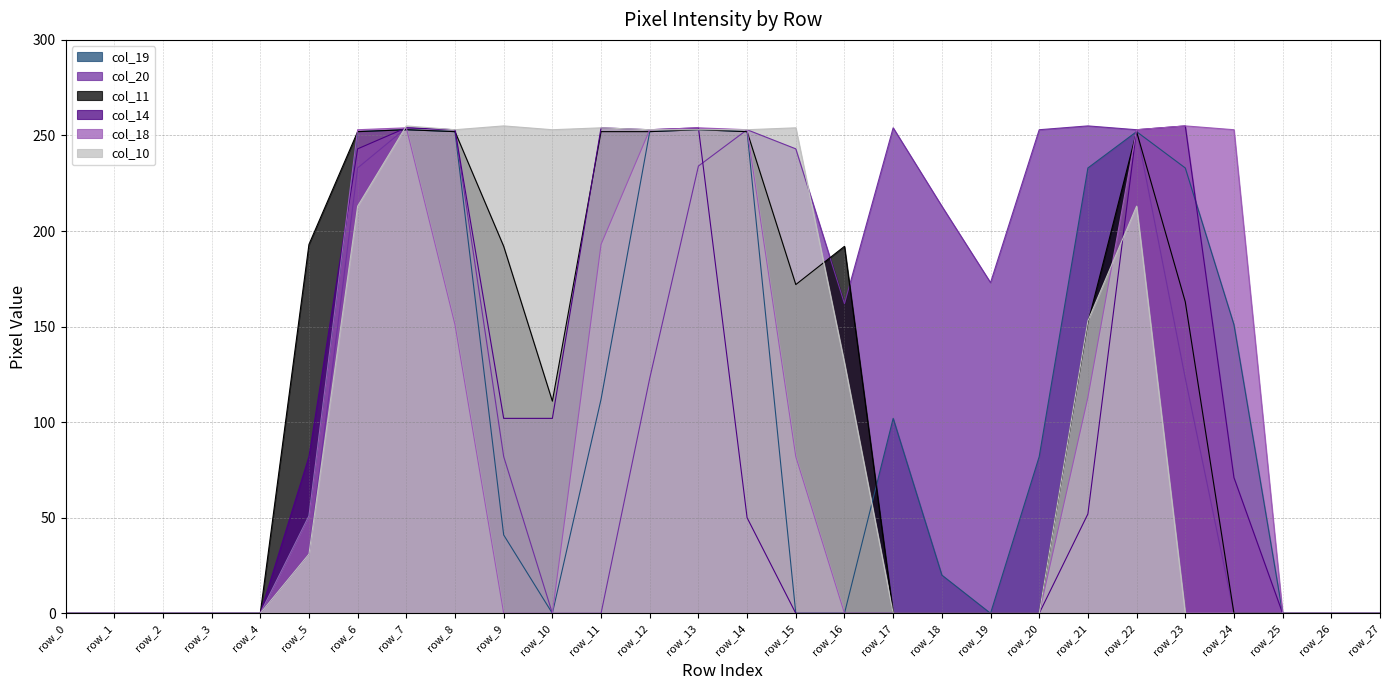

Reading right to left, extract all data points from this chart.

col_19: 0	0	0	151	233	252	233	82	0	20	102	0	0	252	253	252	112	0	41	252	253	252	51	0	0	0	0	0
col_20: 0	0	0	0	123	253	255	253	173	213	254	162	243	253	234	123	0	0	82	253	254	233	31	0	0	0	0	0
col_11: 0	0	0	0	163	252	152	0	0	0	0	192	172	252	253	252	252	111	192	252	253	252	193	0	0	0	0	0
col_14: 0	0	0	71	255	253	52	0	0	0	0	0	0	50	254	253	254	102	102	253	254	243	82	0	0	0	0	0
col_18: 0	0	0	253	255	253	113	0	0	0	0	0	82	253	254	253	193	0	0	151	254	253	51	0	0	0	0	0
col_10: 0	0	0	0	0	213	153	0	0	0	0	131	254	253	253	253	254	253	255	253	255	213	31	0	0	0	0	0